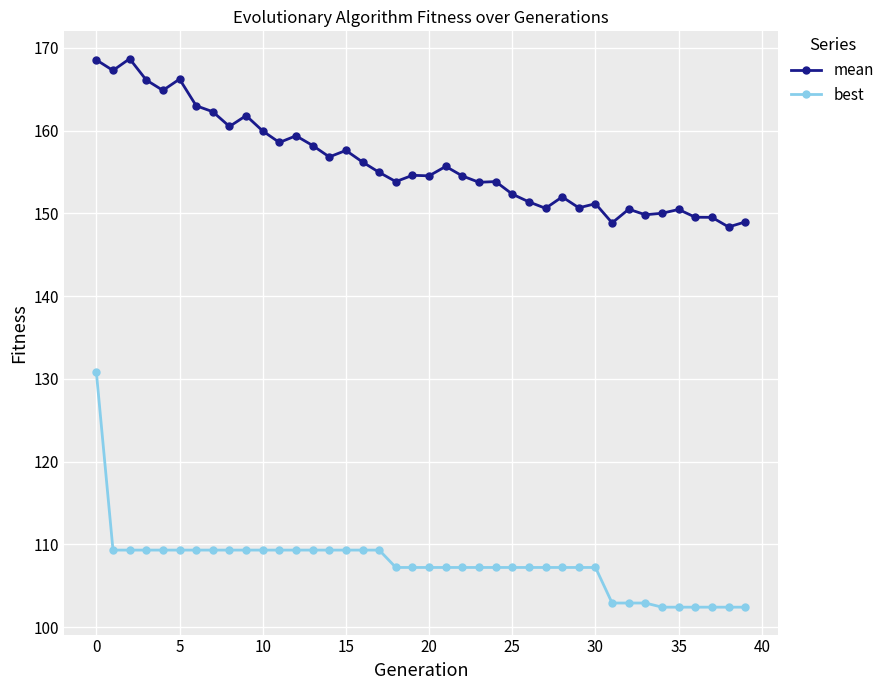

True or false: mean and best intersect in this chart.

False